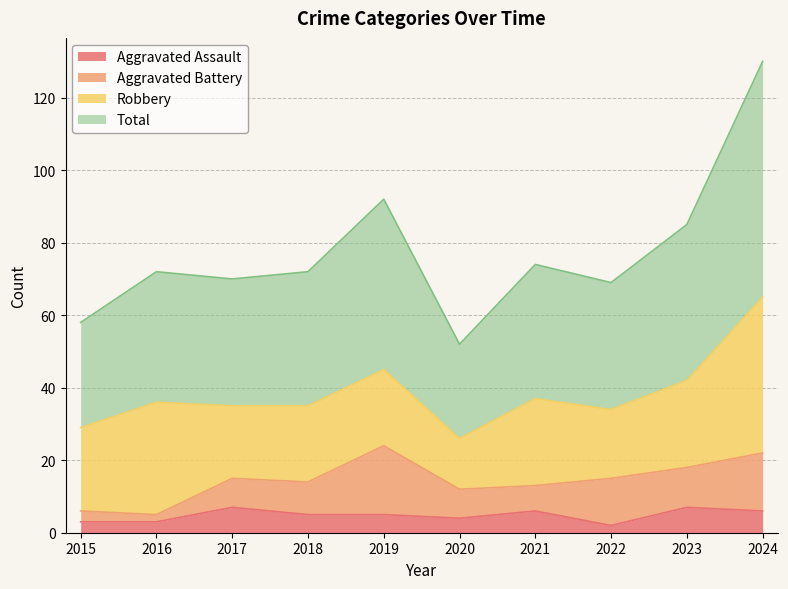

True or false: Aggravated Assault and Total intersect in this chart.

False